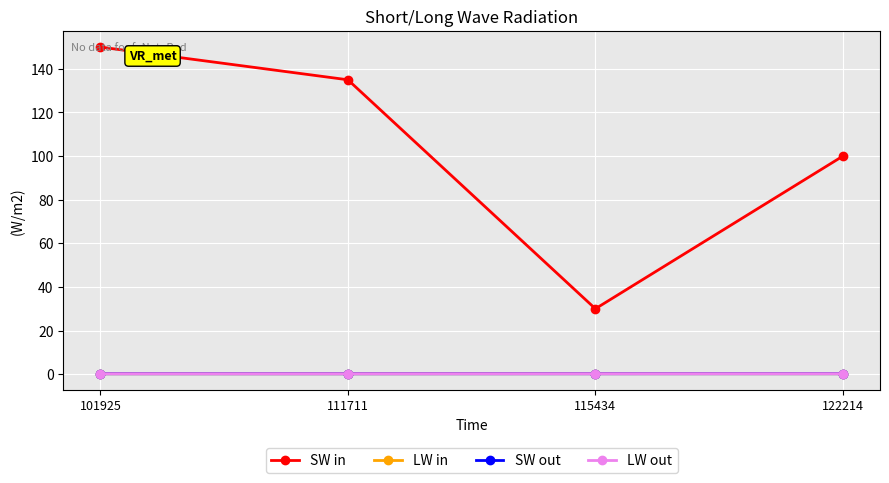

What is the smallest value displayed?

0.2